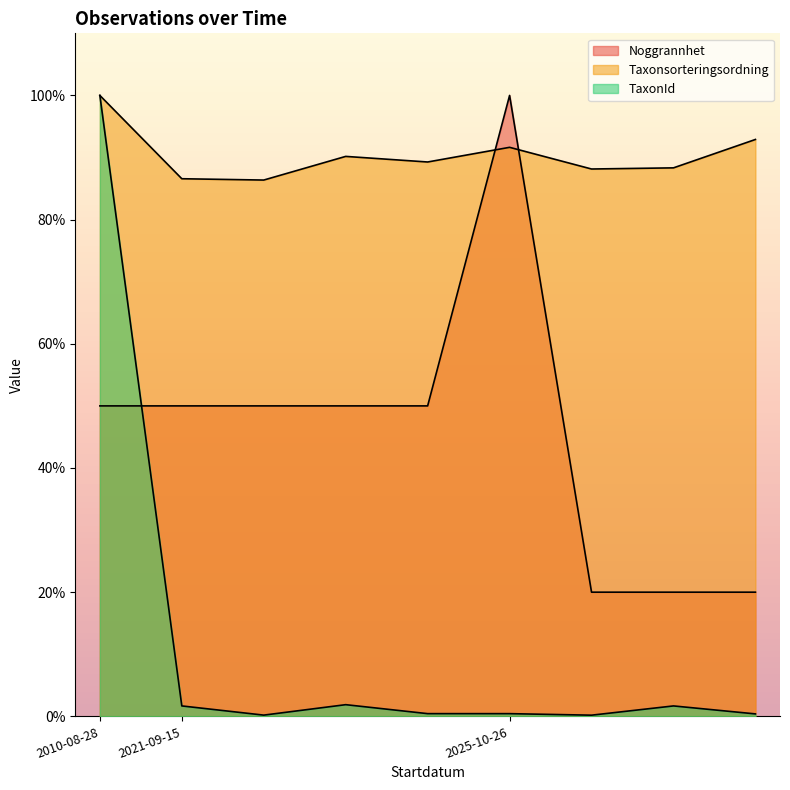

True or false: Taxonsorteringsordning and TaxonId intersect in this chart.

False